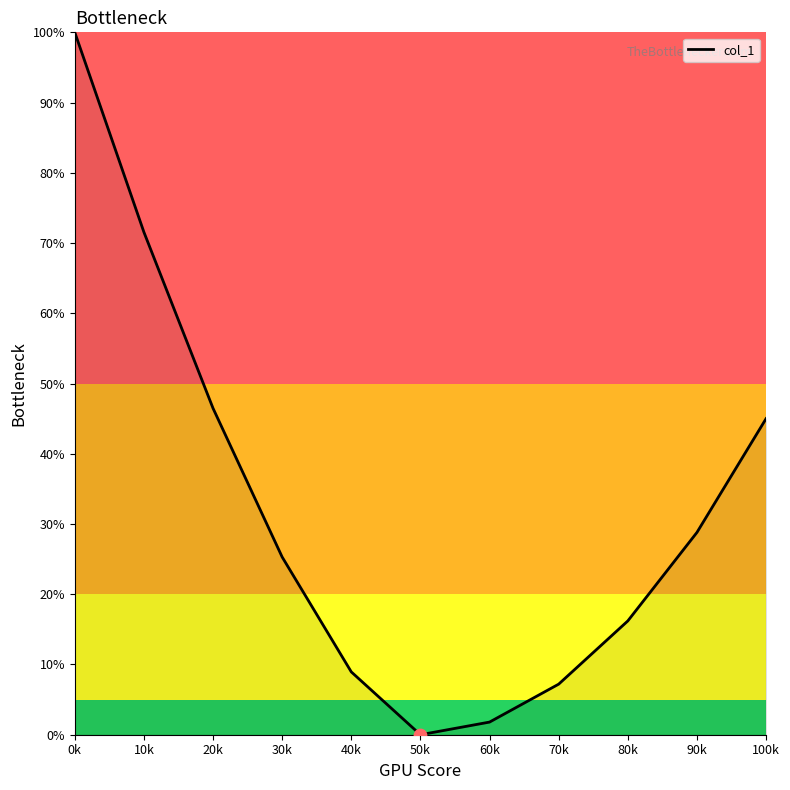

Approximately how many times larger is the value at 80k compared to 10k?

0.2